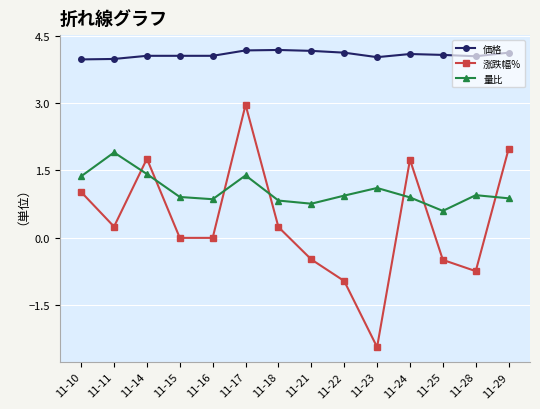

Rank the series by their maximum value, from lowest to highest.

量比, 涨跌幅%, 価格